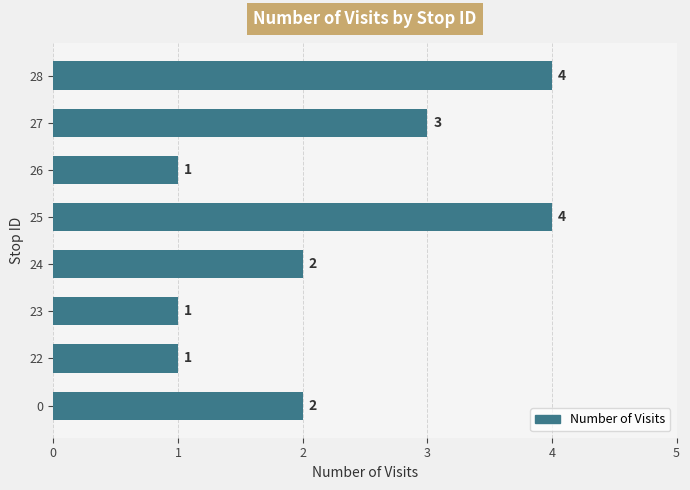

What is the maximum value shown in the chart?

4